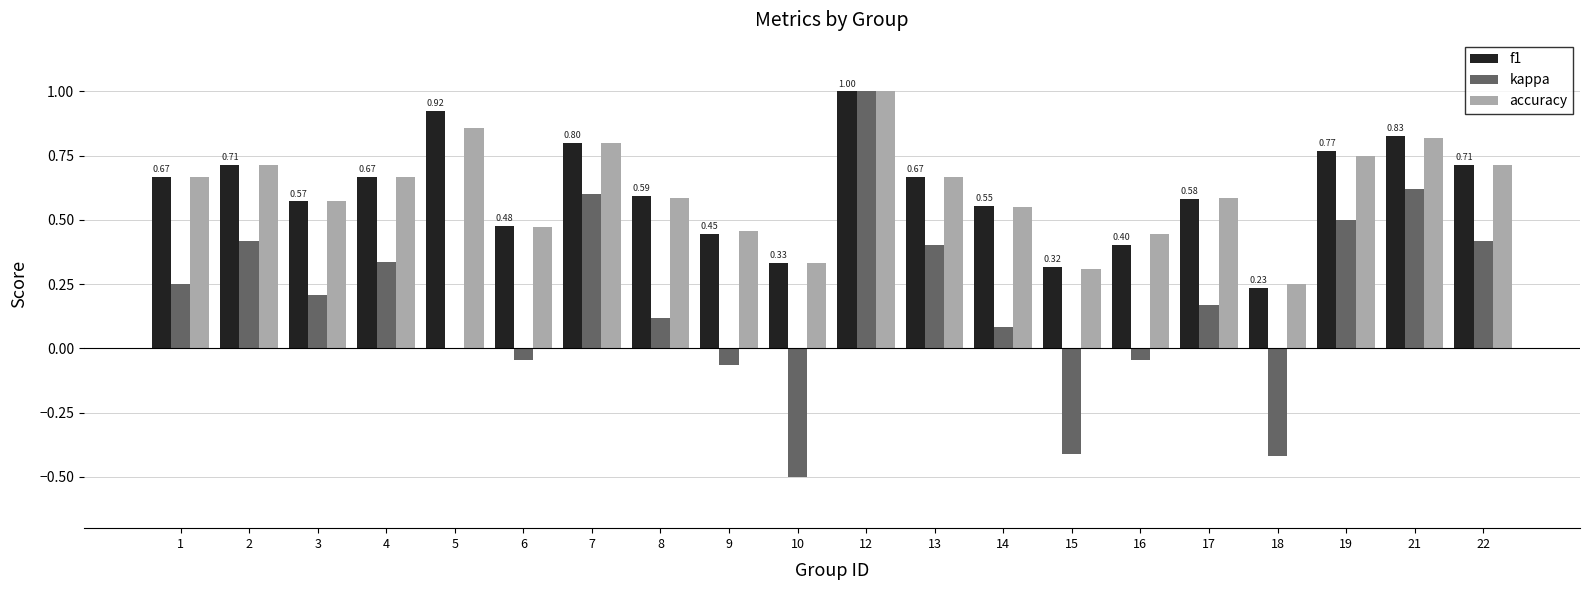

Is the value of kappa at 16 greater than the value of f1 at 4?

No